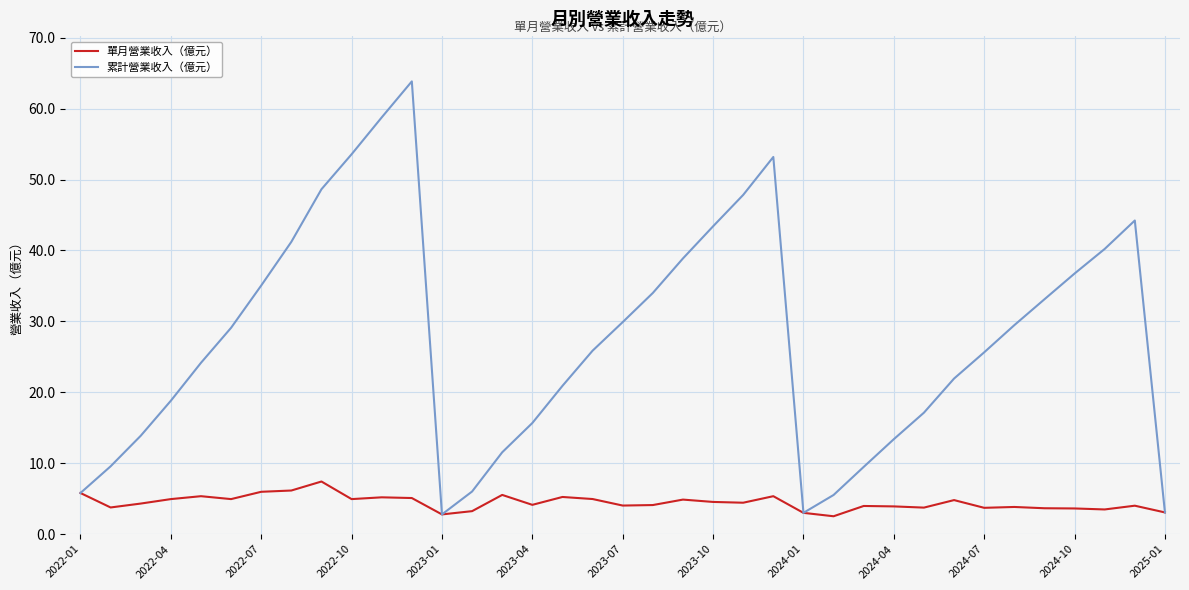

Which series has the largest total across all categories?

累計營業收入（億元）